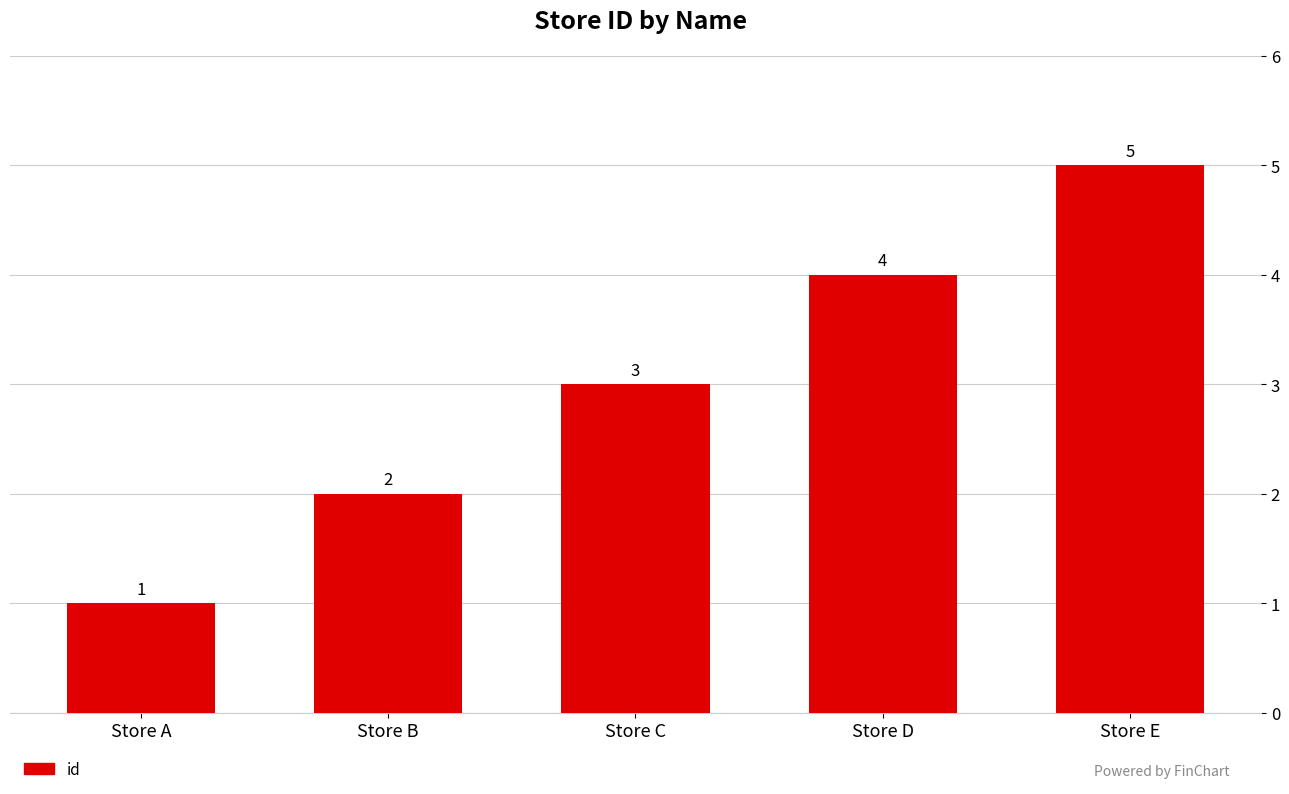

Which has a higher value, Store A or Store C?

Store C